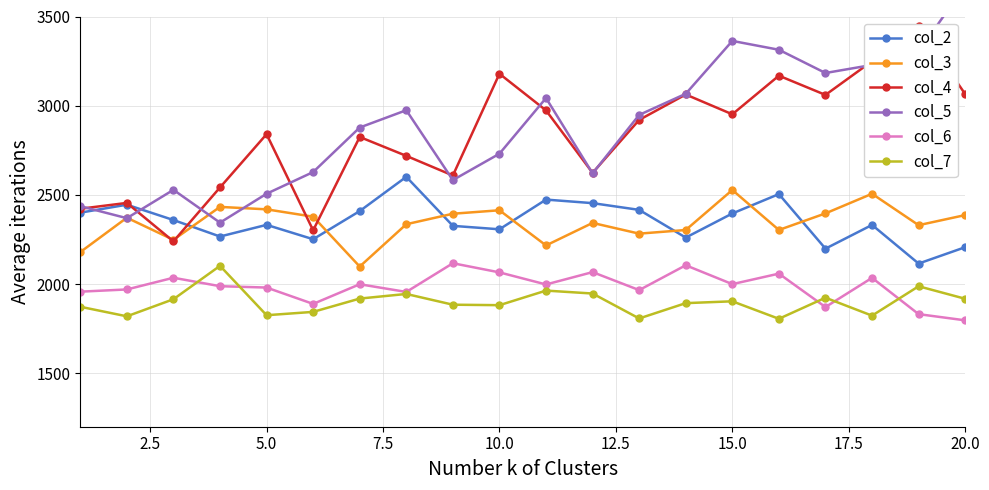

How many values in the col_4 series exceed 2920?

10